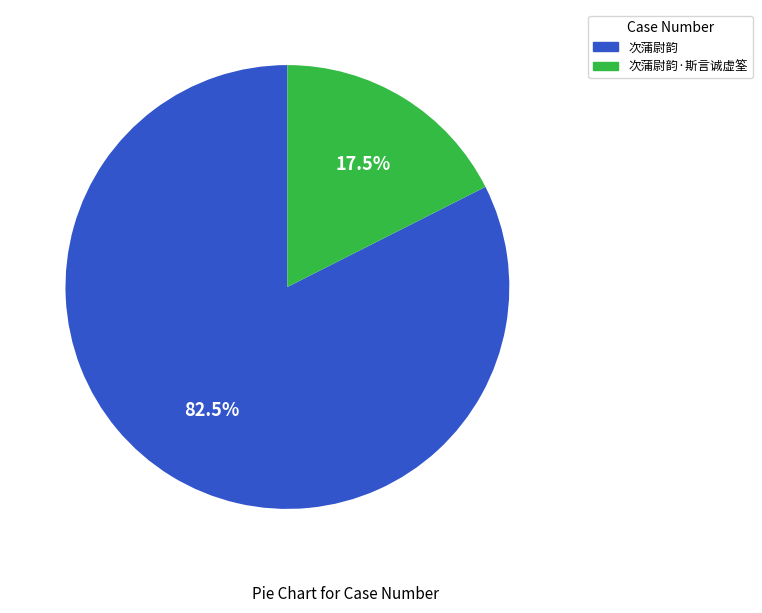

Is there a majority slice in this chart?

Yes